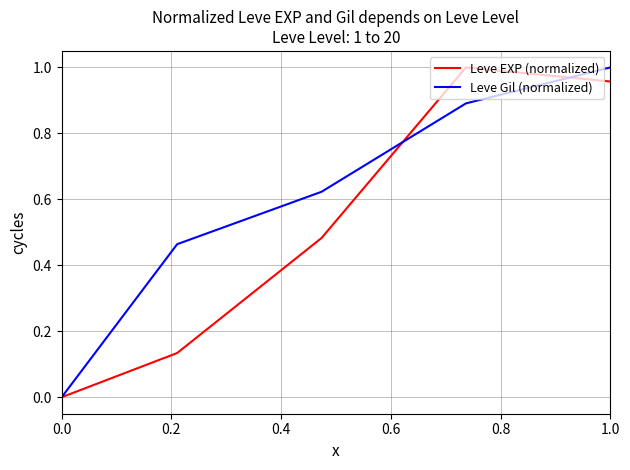

List the series in order of their overall mean, highest first.

Leve Gil (normalized), Leve EXP (normalized)